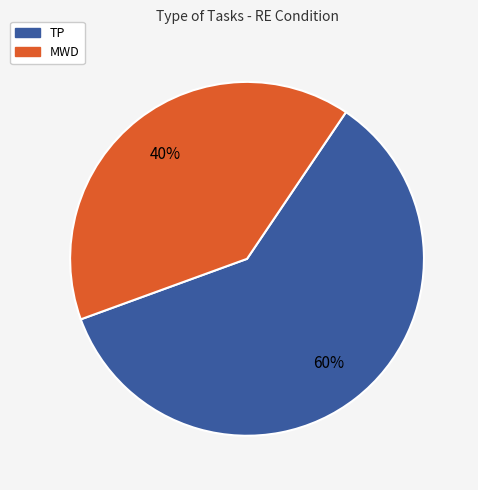

Which slice is the largest?

TP